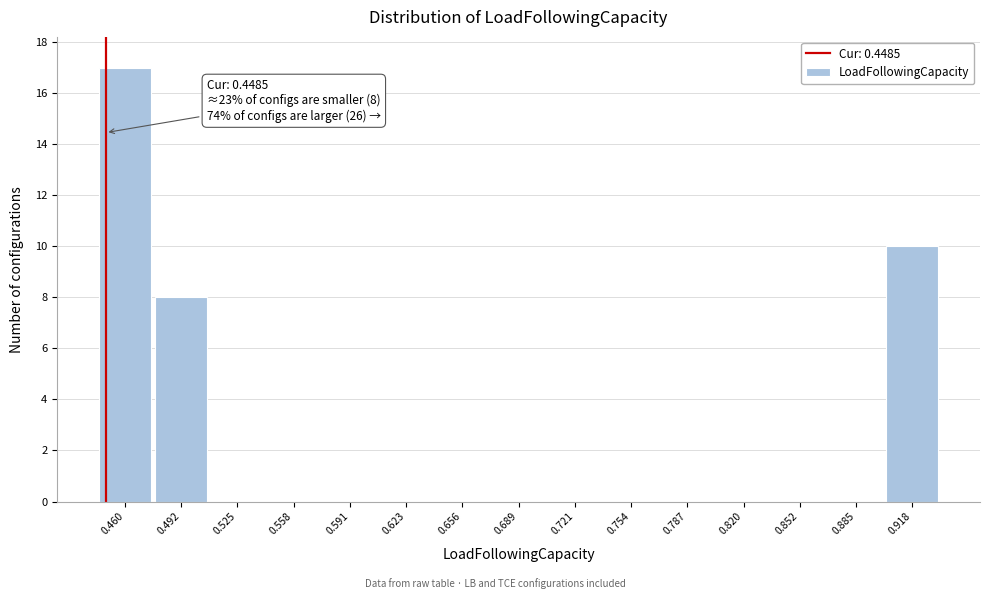

Over which range of the x-axis is the bar tallest?

0.445 to 0.475